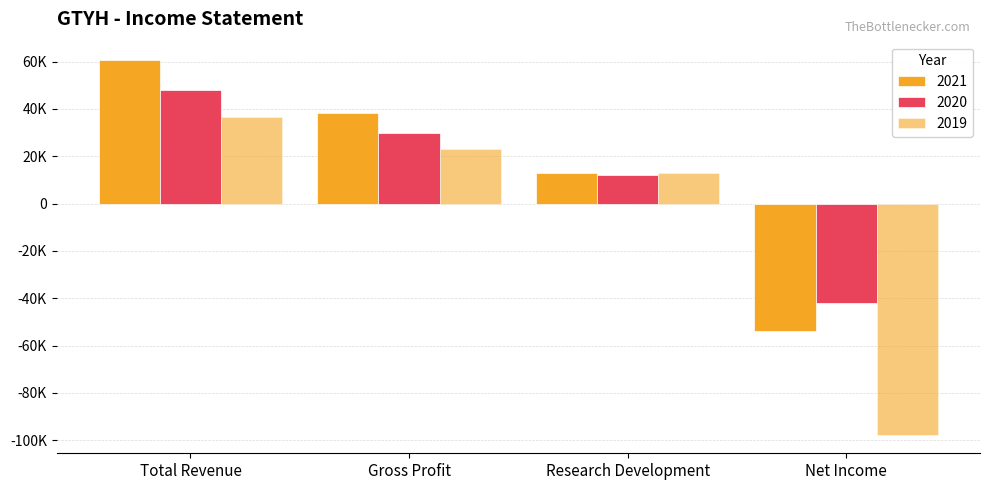

The value of 2021 at Gross Profit is 50775. True or false?

False